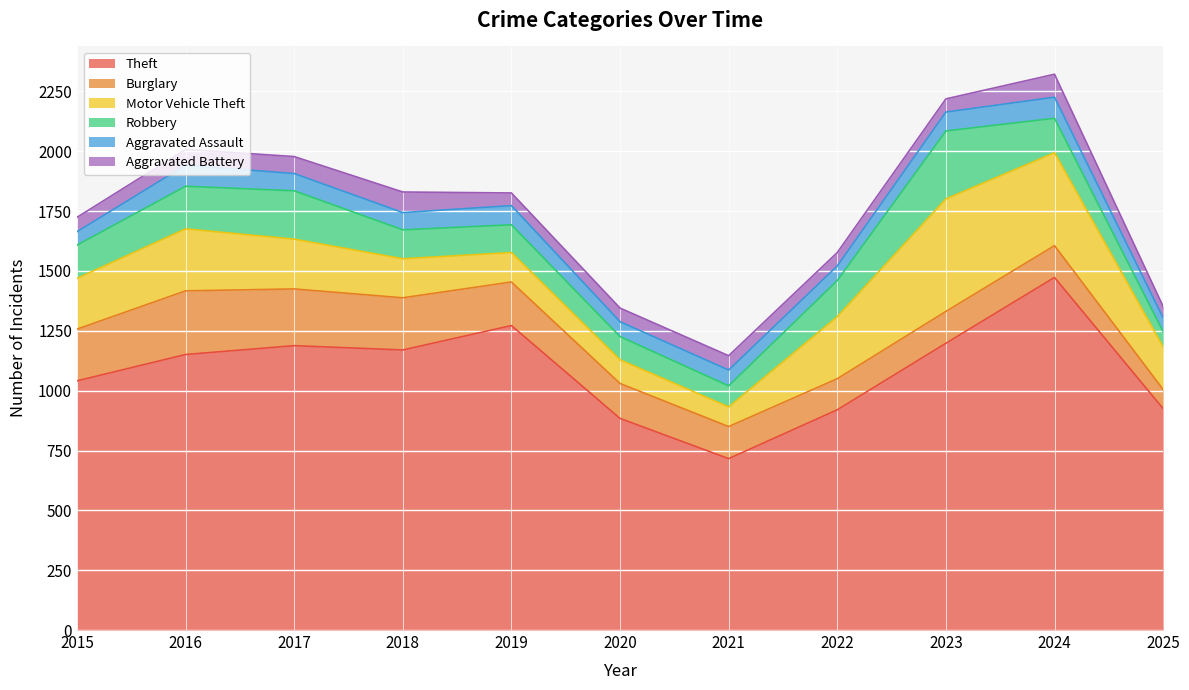

What is the difference between the maximum and minimum values in the Aggravated Assault series?

32